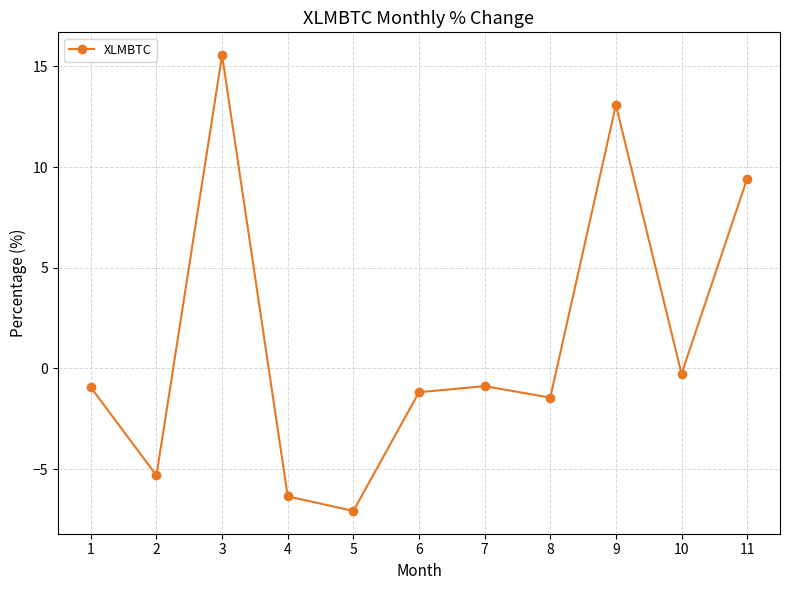

True or false: the data shows -2.1 at 4.

False